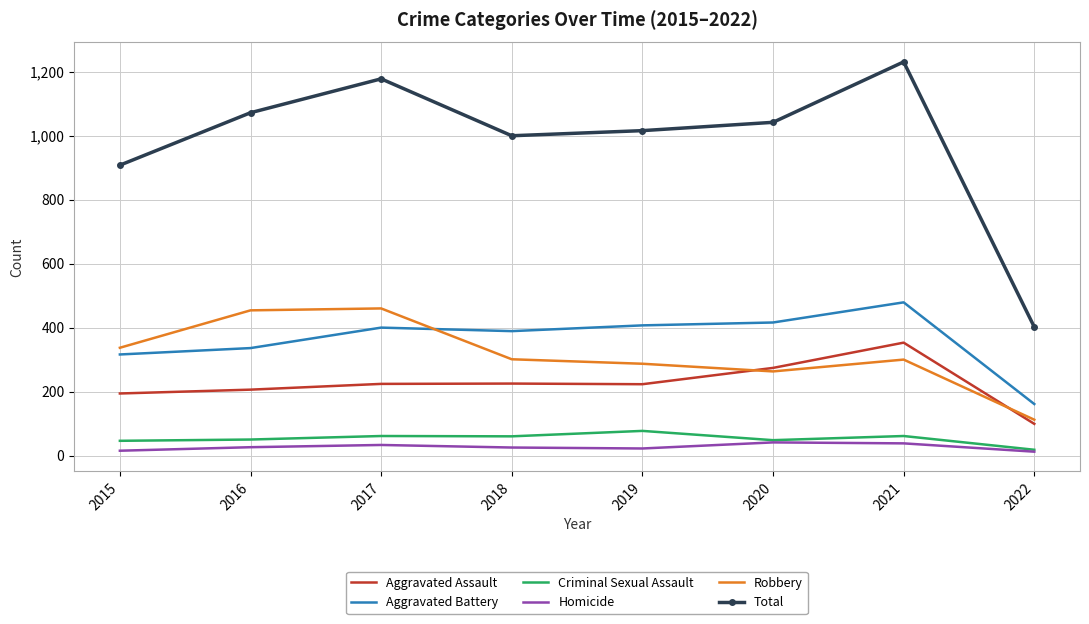

Is it true that Criminal Sexual Assault equals 61 at 2017?

True